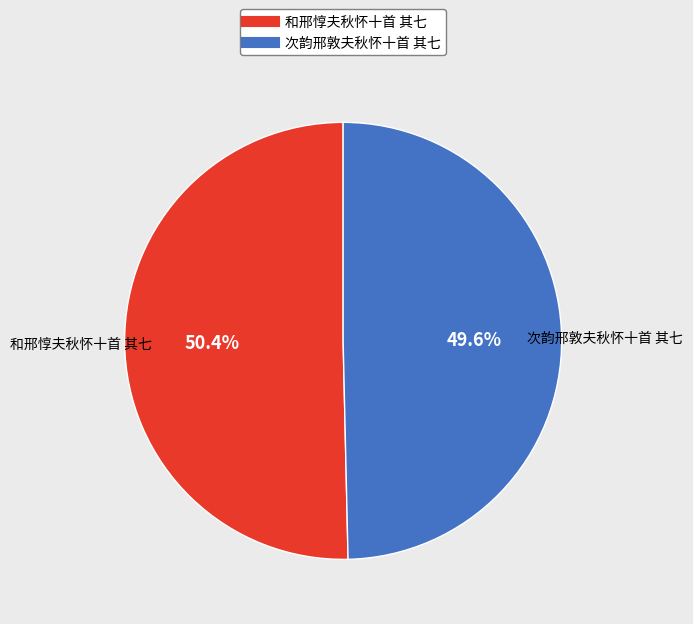

To the nearest percent, what is the difference between the largest and smallest slice percentages?

1%